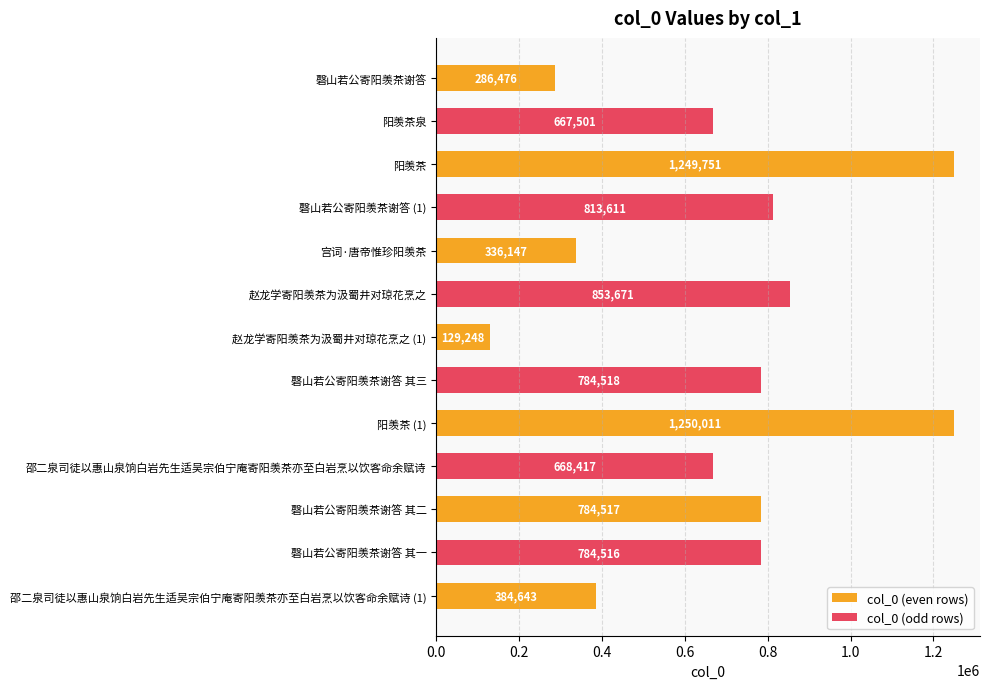

Reading left to right, extract all data points from this chart.

286476	667501	1249751	813611	336147	853671	129248	784518	1250011	668417	784517	784516	384643